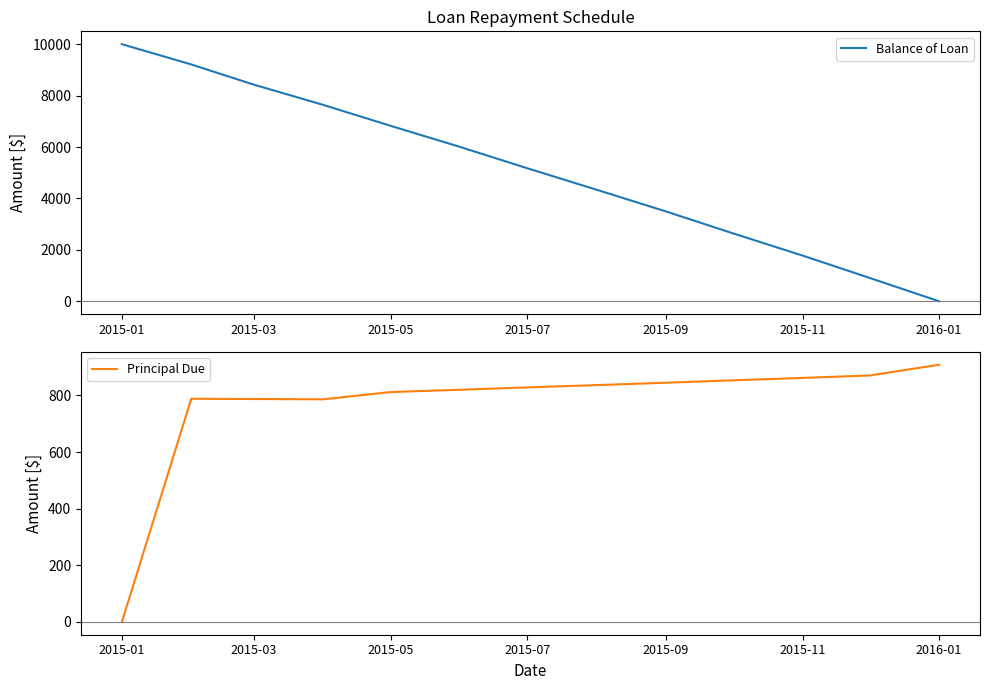

The value of Balance of Loan at 2015-07 is 5176.8. True or false?

True